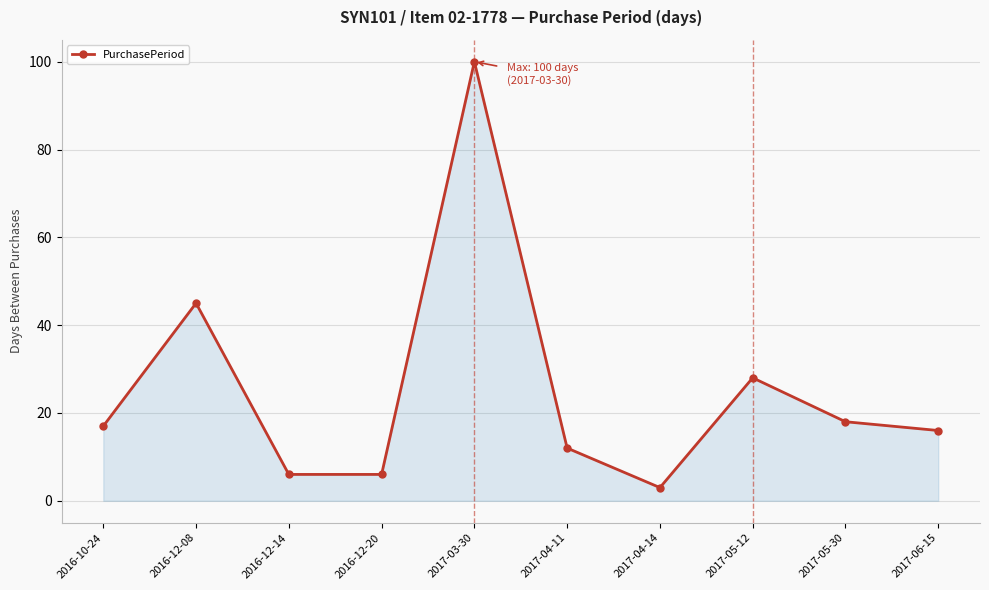

What is the change in value from 2016-12-14 to 2017-03-30?

+94